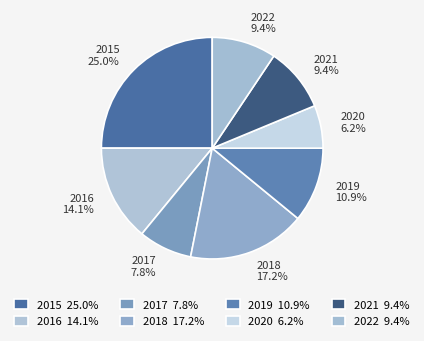

Which slice is the largest?

2015